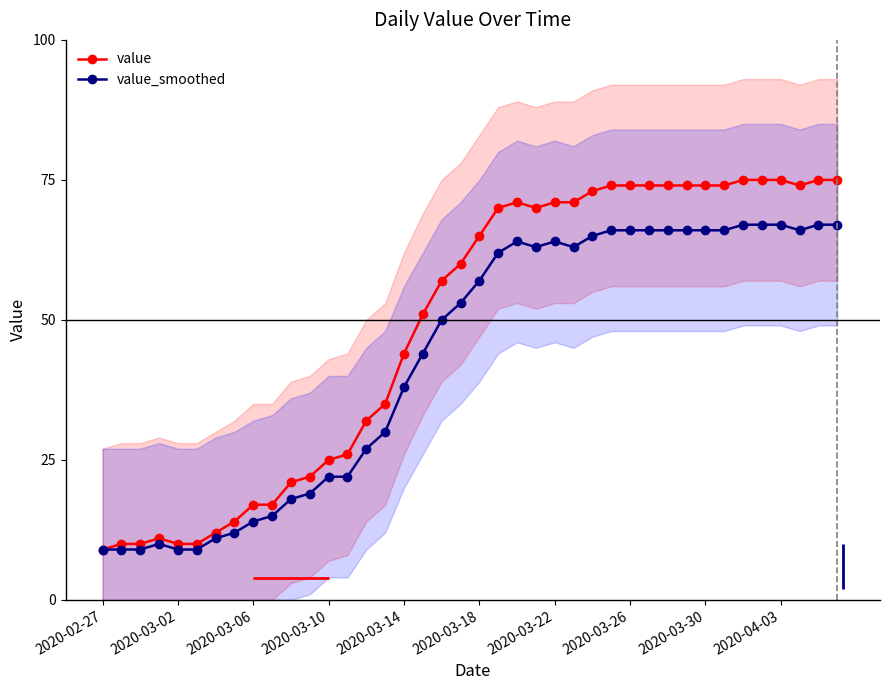

True or false: value_smoothed has a value of 7 at 2020-03-10.

False